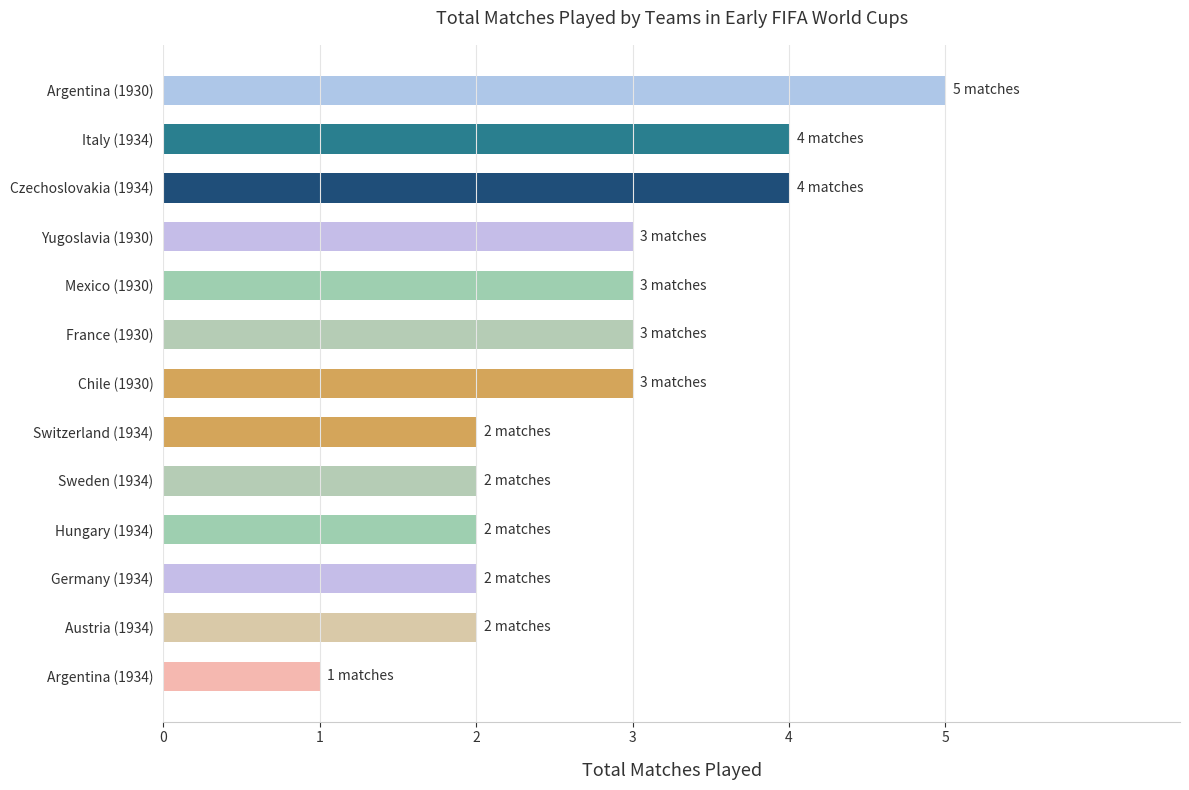

Is it true that the value at Mexico (1930) is 5?

False